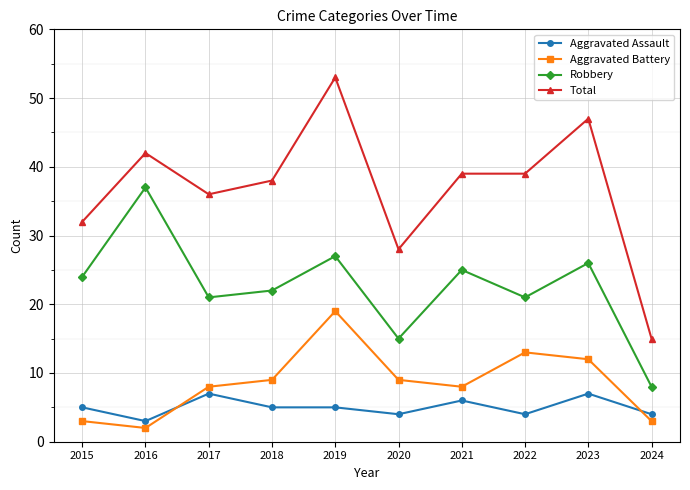

Which series has the largest total across all categories?

Total